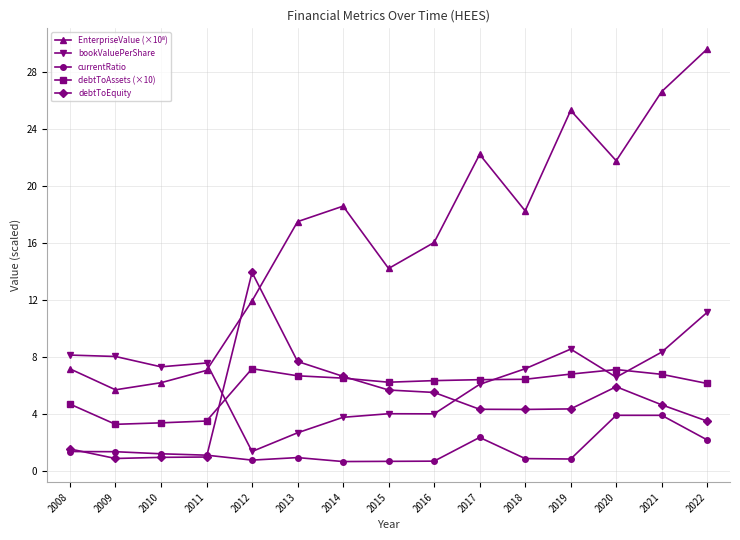

Is this an area chart (filled region under the line)?

No